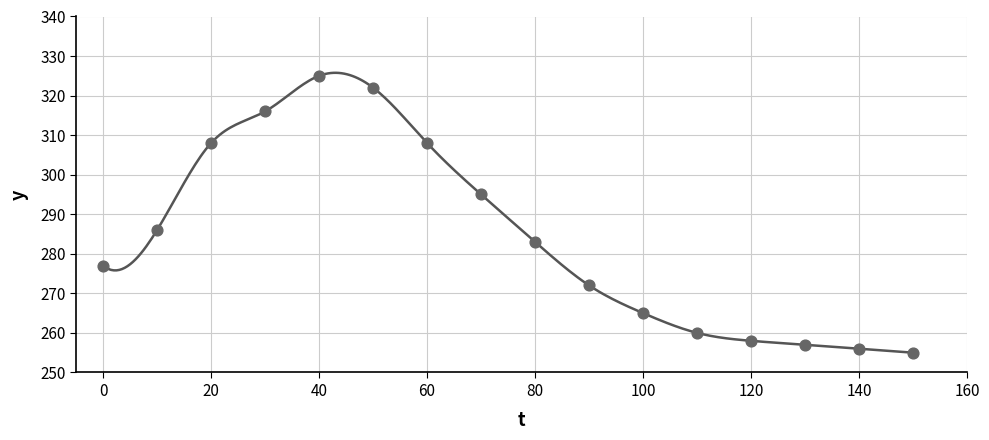

What Y value in the scatter plot is closest to 290?

286